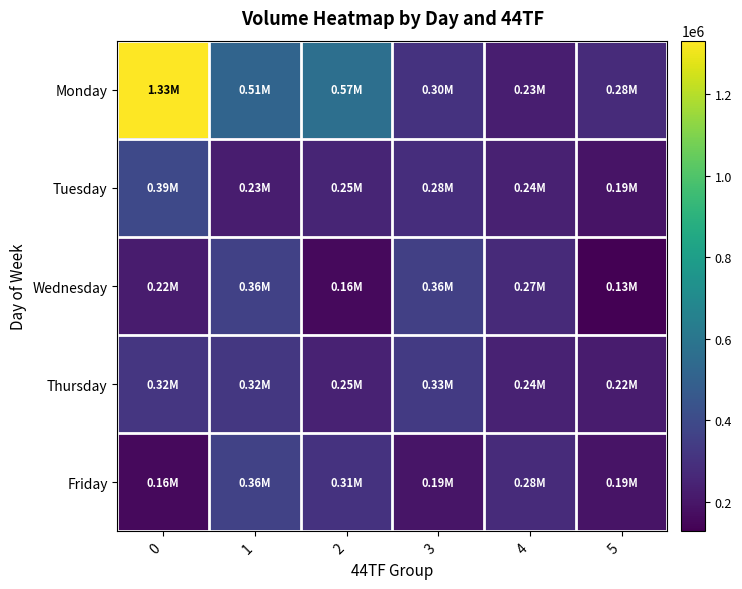

Reading left to right, list all the values displayed in this chart.

row_0: 0=1330777	1=514766	2=565788	3=302396	4=231496	5=275162
row_1: 0=393706	1=226226	2=251727	3=284756	4=236426	5=192726
row_2: 0=220349	1=359675	2=160740	3=355763	4=270513	5=128145
row_3: 0=316425	1=323171	2=245234	3=332004	4=243713	5=218439
row_4: 0=160499	1=364837	2=306078	3=194894	4=277991	5=192813